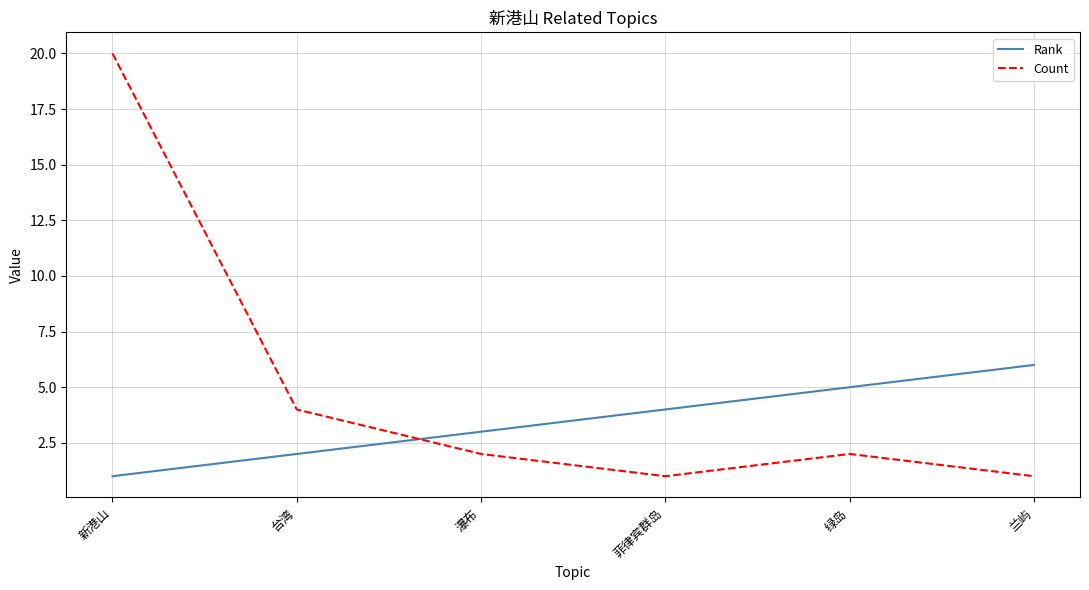

At how many categories does at least one series exceed 8?

1